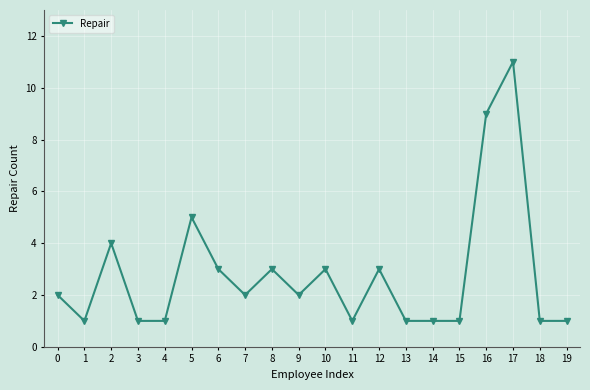

What is the value of the 2nd point from the left?

1